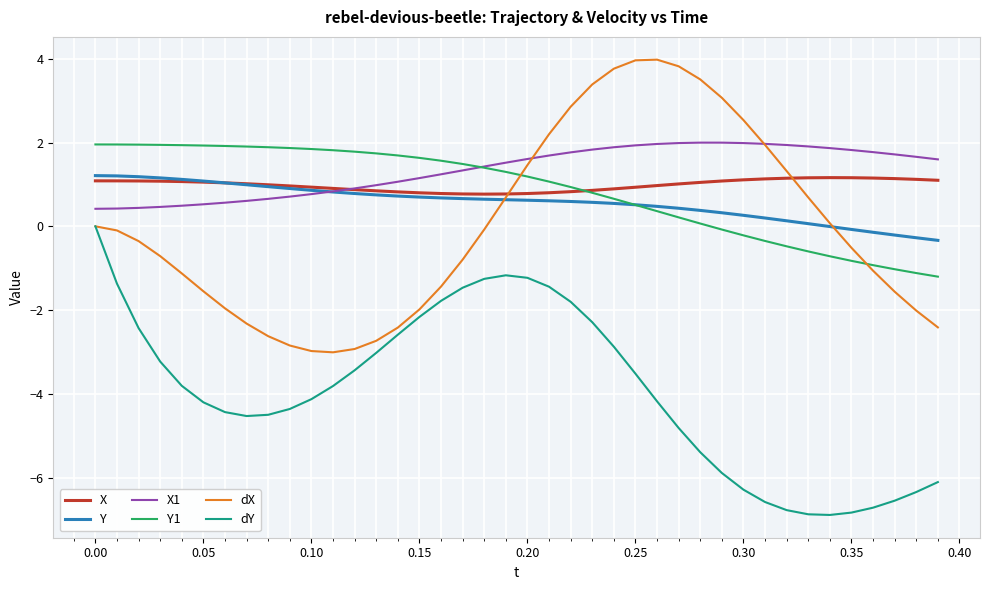

What is the smallest value displayed?

-6.9